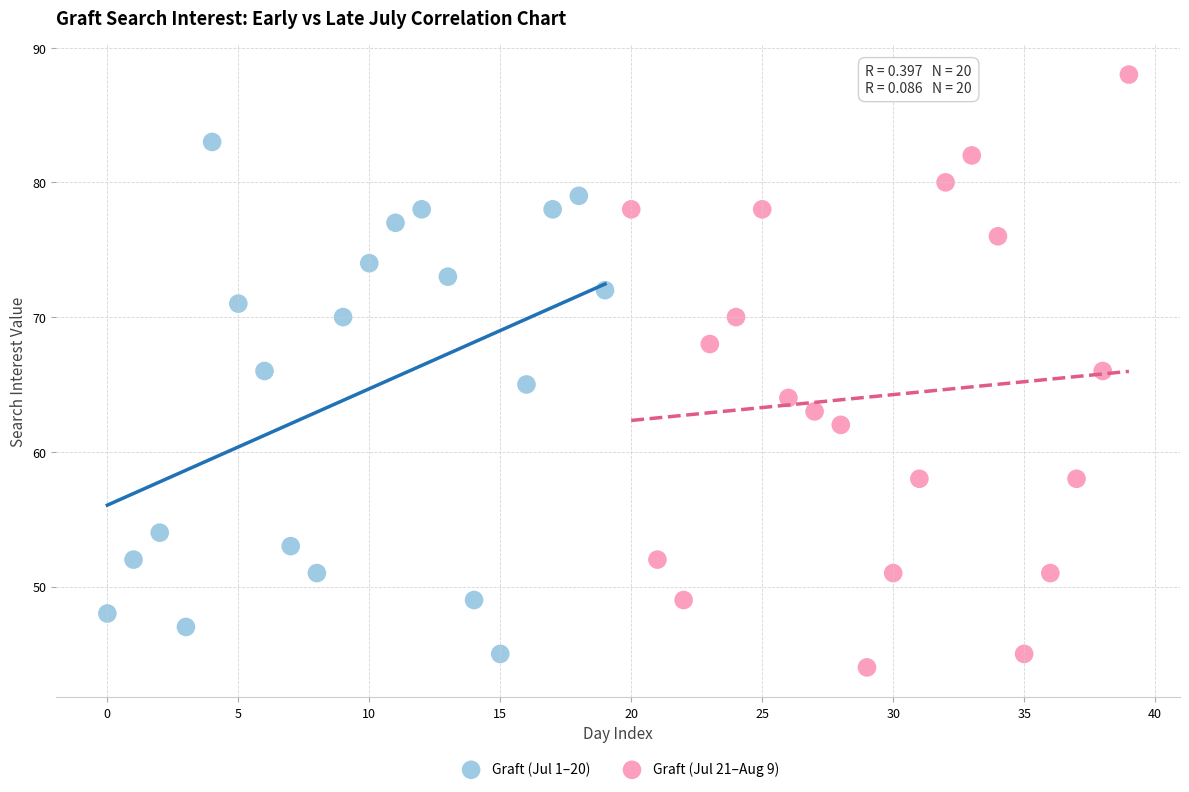

Which series has the widest spread of Y values?

Graft (Jul 21–Aug 9)